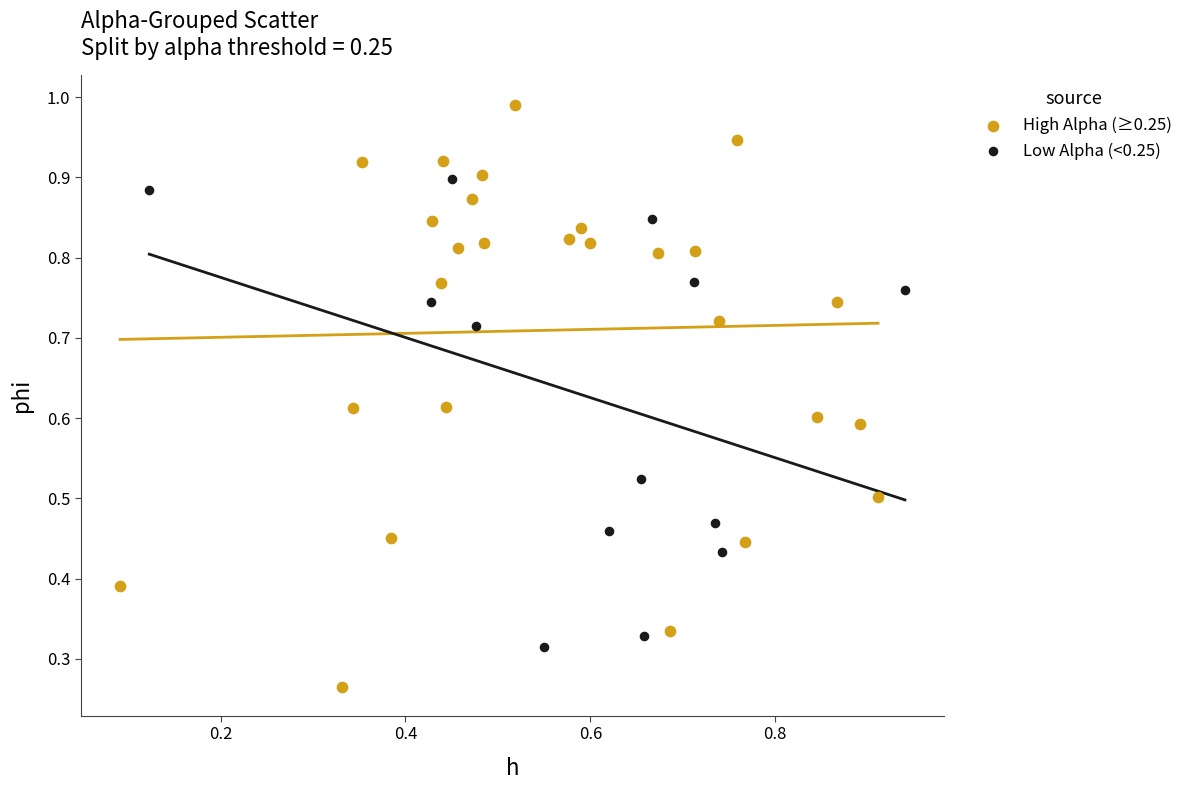

Which series reaches the minimum Y coordinate?

High Alpha (≥0.25)